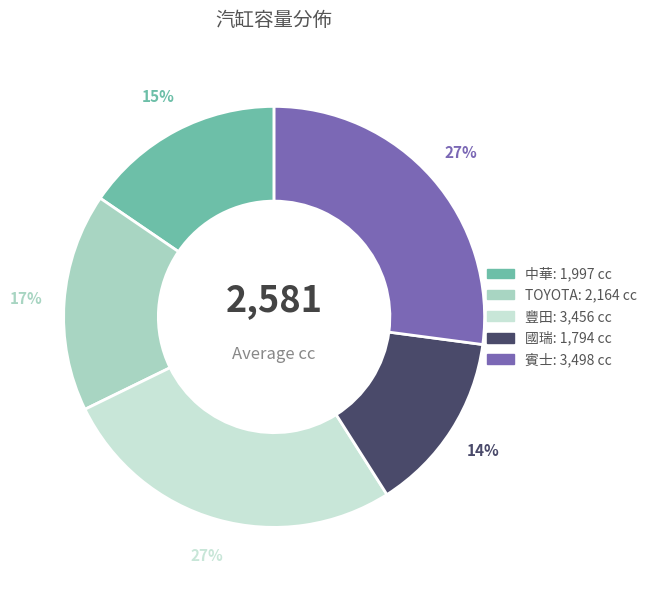

To the nearest percent, what is the average slice percentage?

20%